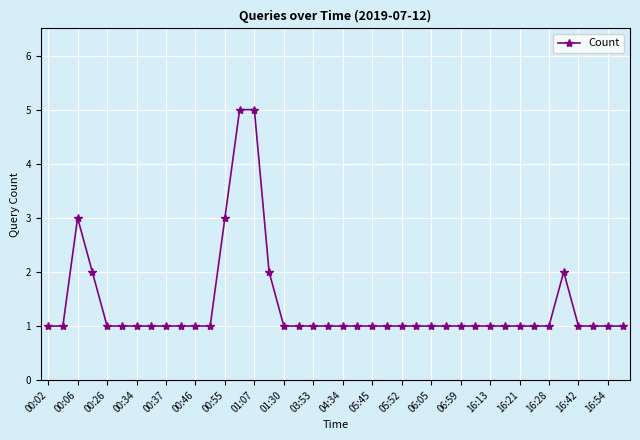

Reading left to right, transcribe all the data shown in this chart.

1	1	3	2	1	1	1	1	1	1	1	1	3	5	5	2	1	1	1	1	1	1	1	1	1	1	1	1	1	1	1	1	1	1	1	2	1	1	1	1